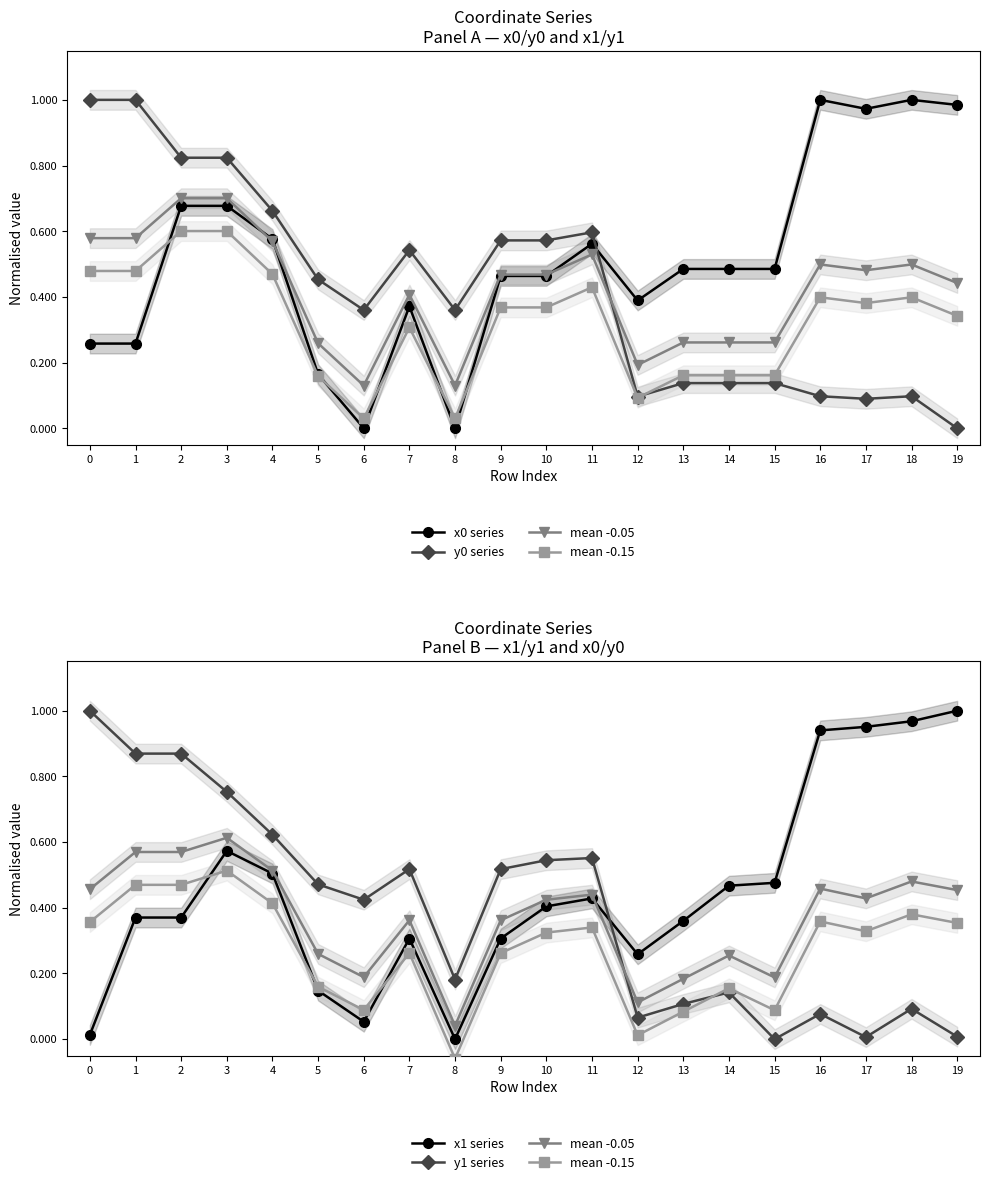

At which category is the sum across all series the highest?

3